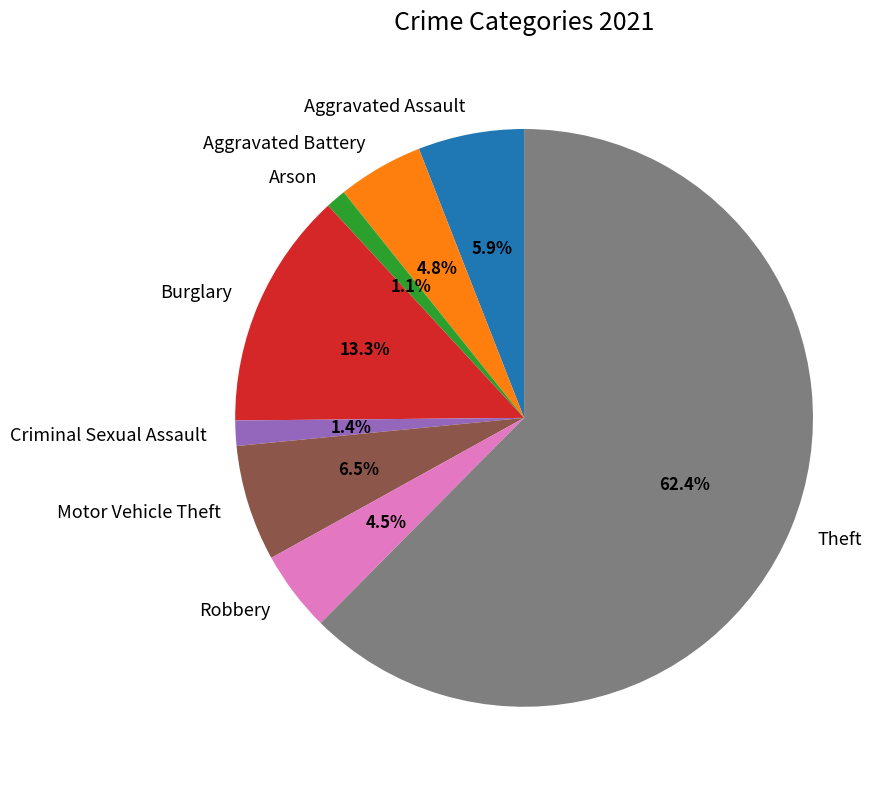

The Criminal Sexual Assault slice represents 1% of the pie. True or false?

True